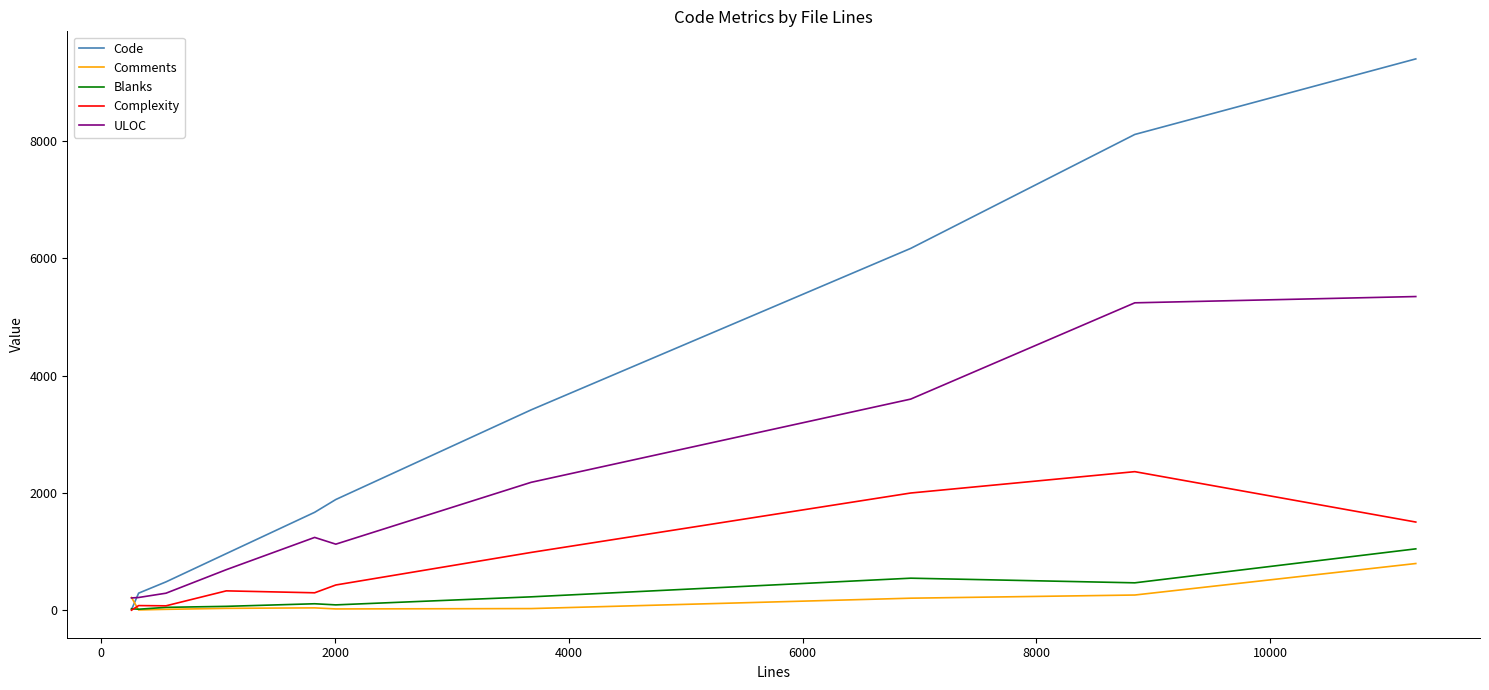

What is the maximum value for ULOC?

5349